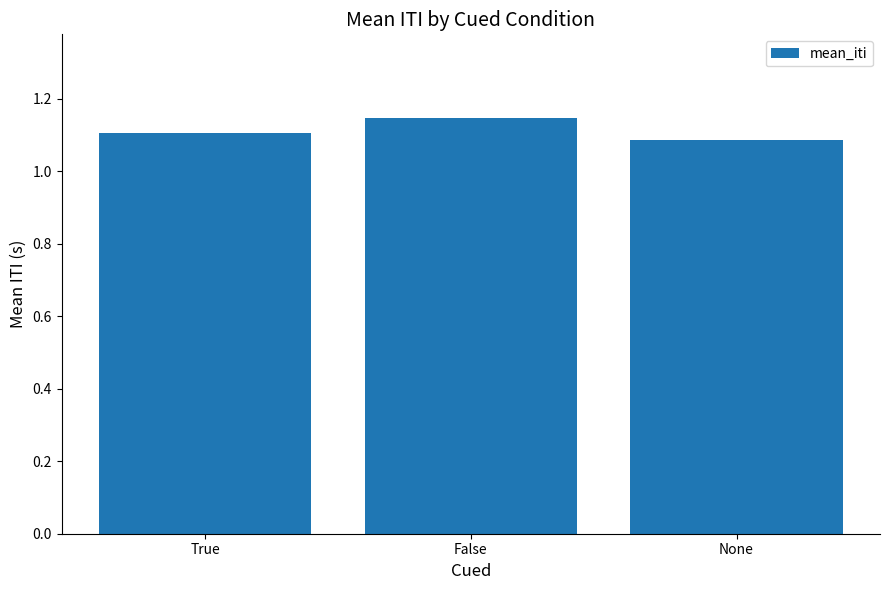

Does the chart contain stacked bars?

No